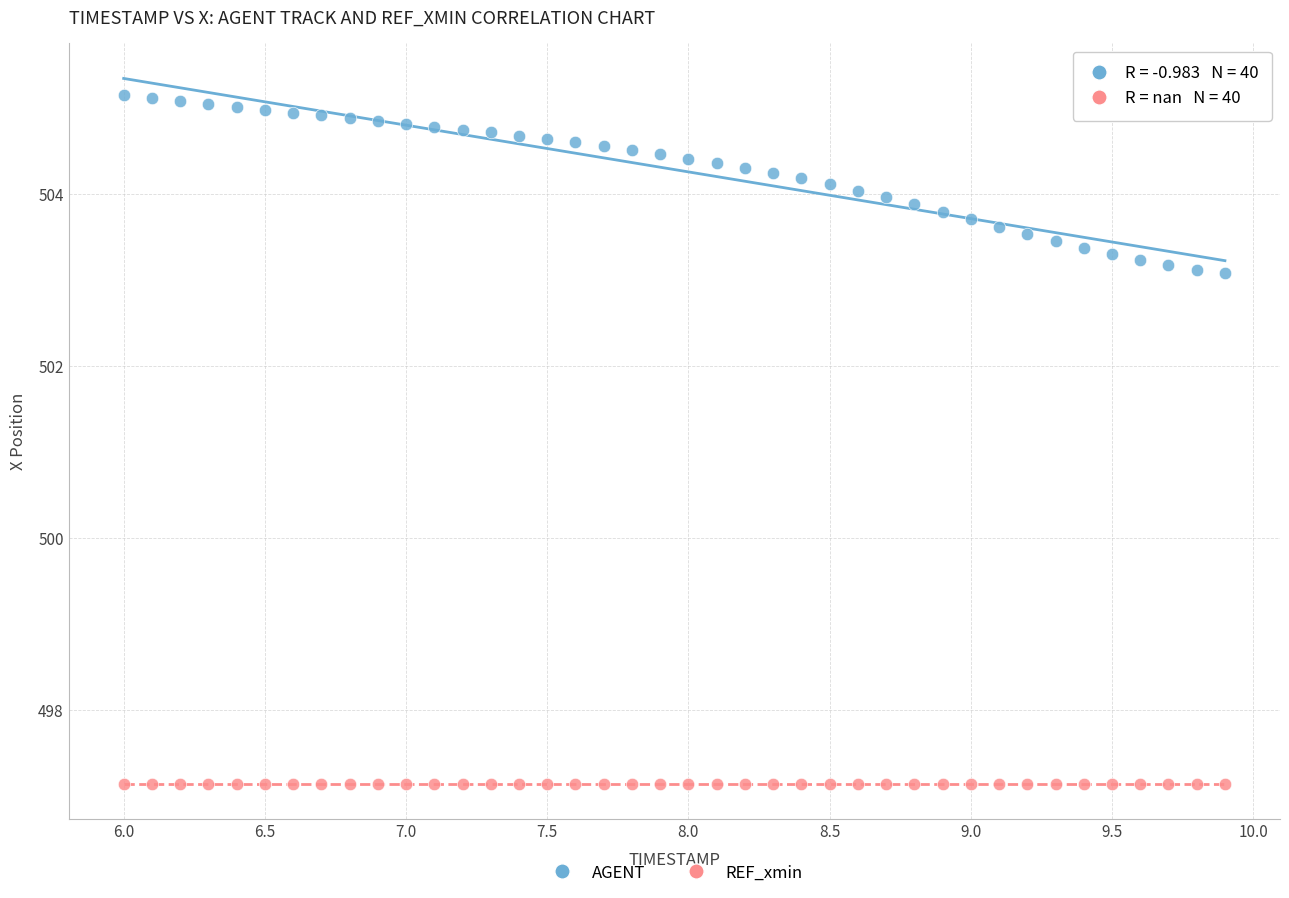

How many data points are displayed?

80